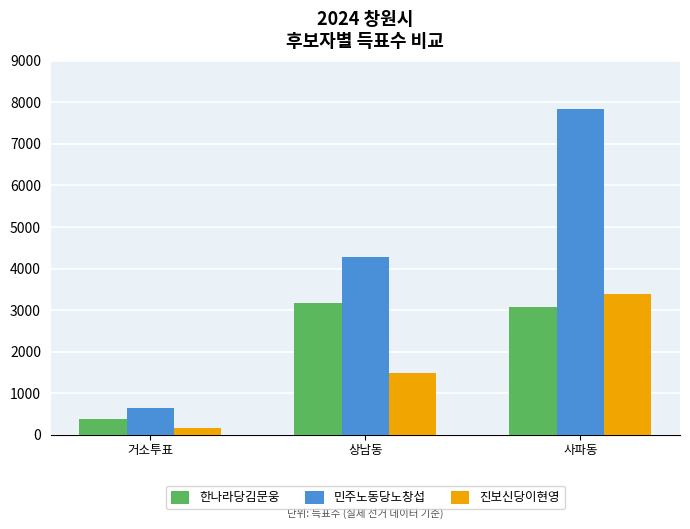

What is the value of the 민주노동당노창섭 bar at the 2nd from the left?

4266